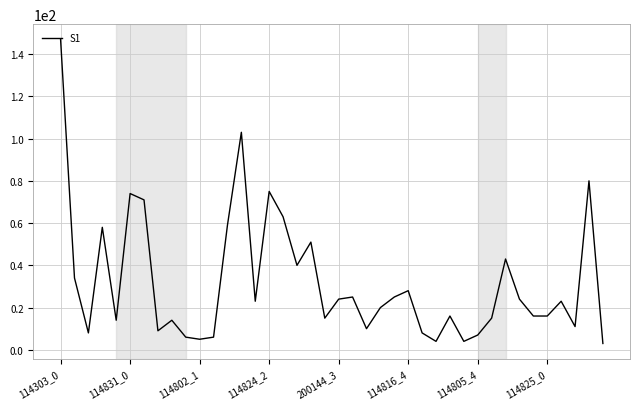

What is the maximum value shown in the chart?

147